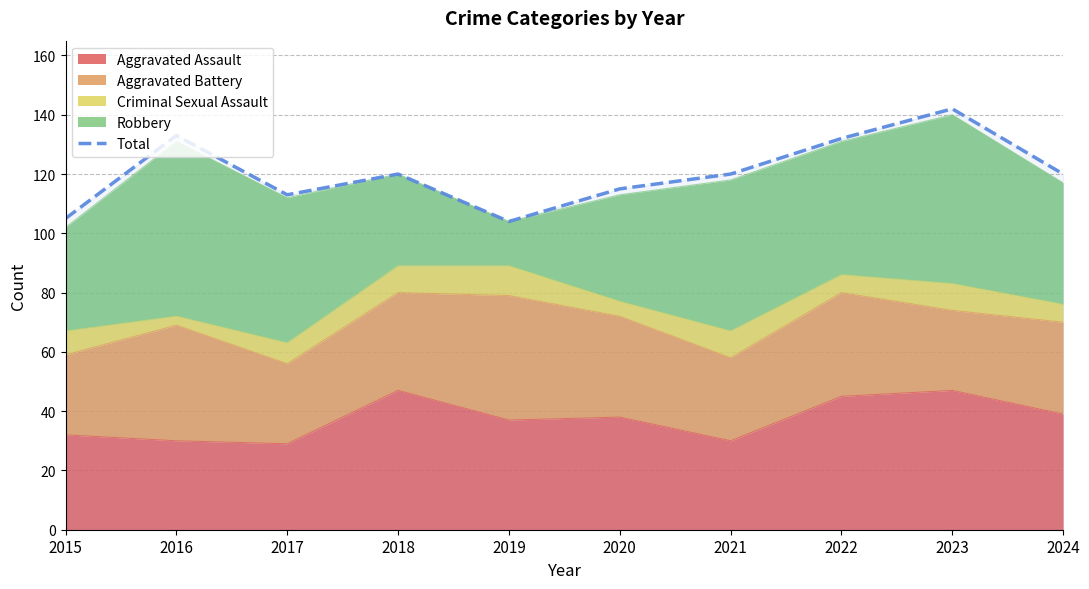

Where is the data nearest to the value 123?

2018